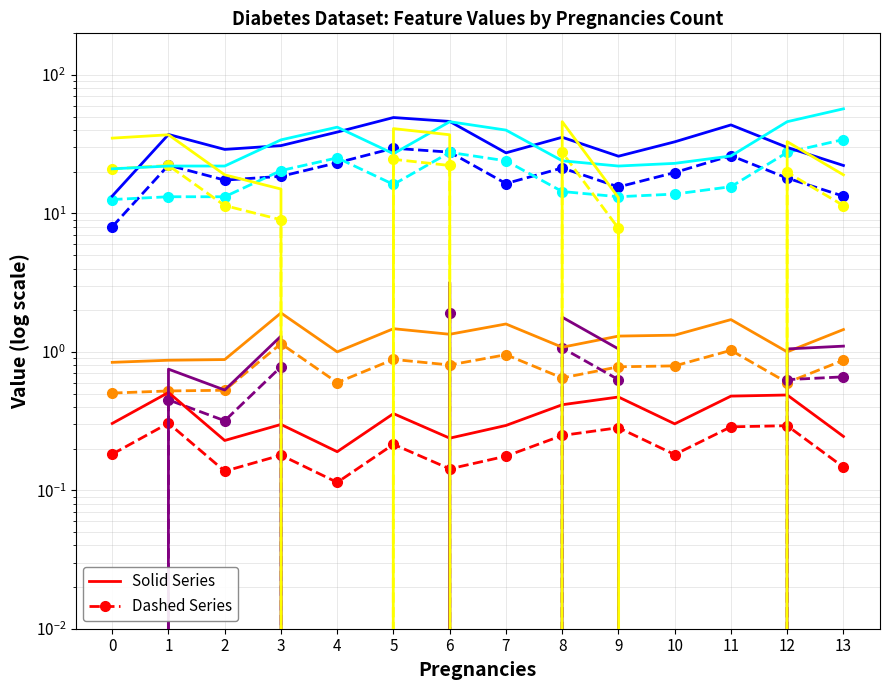

Which series has the largest total across all categories?

BMI